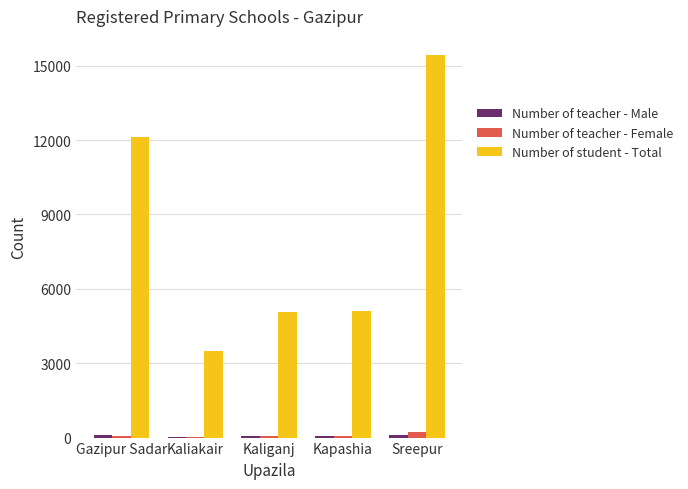

At which category does the chart reach its peak across all series?

Sreepur